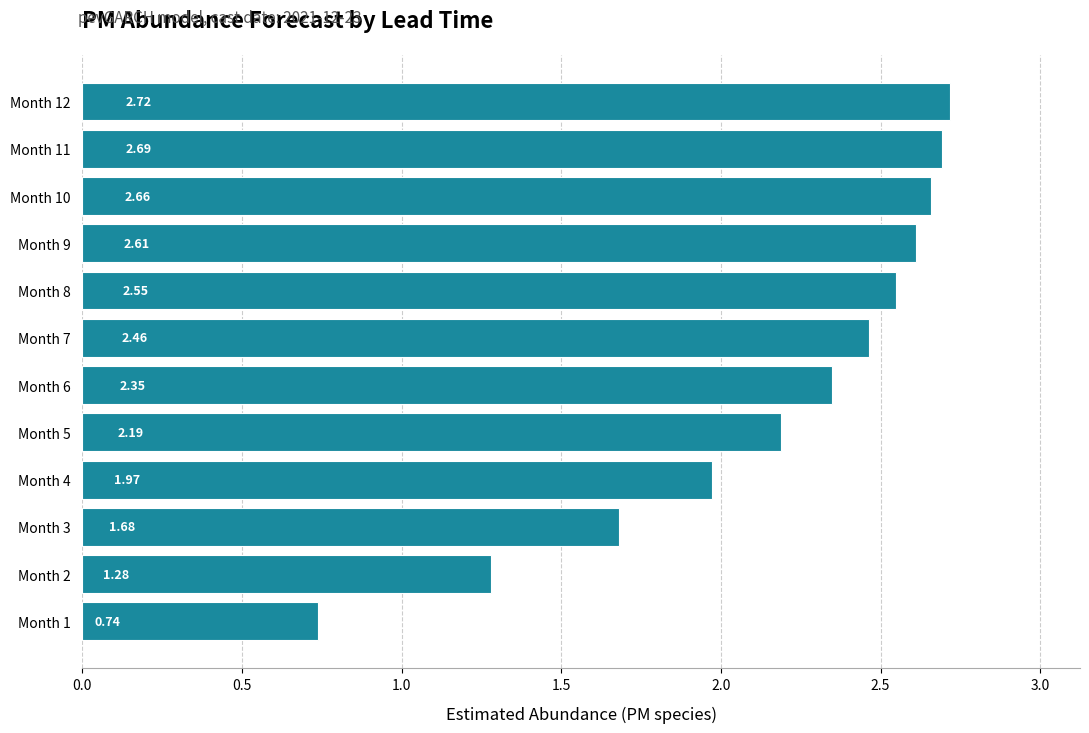

What is the change in value from Month 6 to Month 10?

+0.3